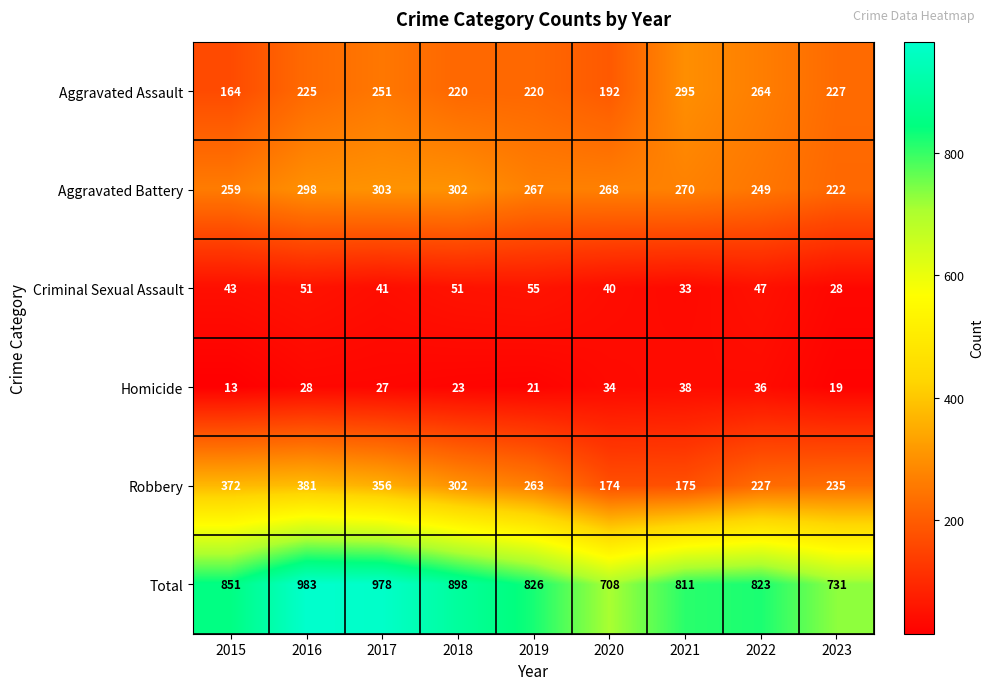

At which label does Robbery reach its peak?

2016